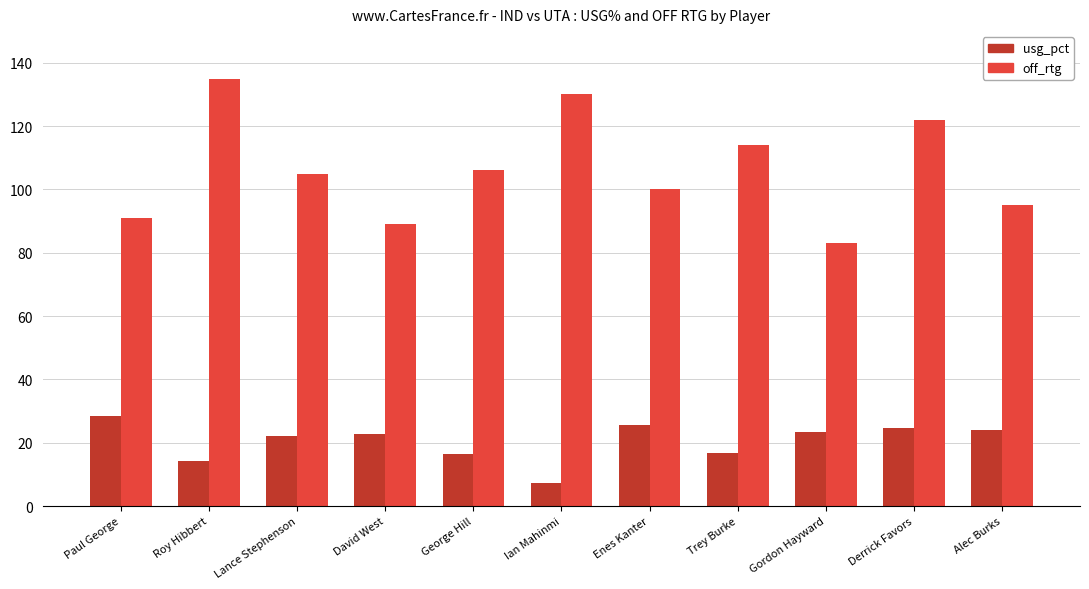

How many bars are there in total?

22